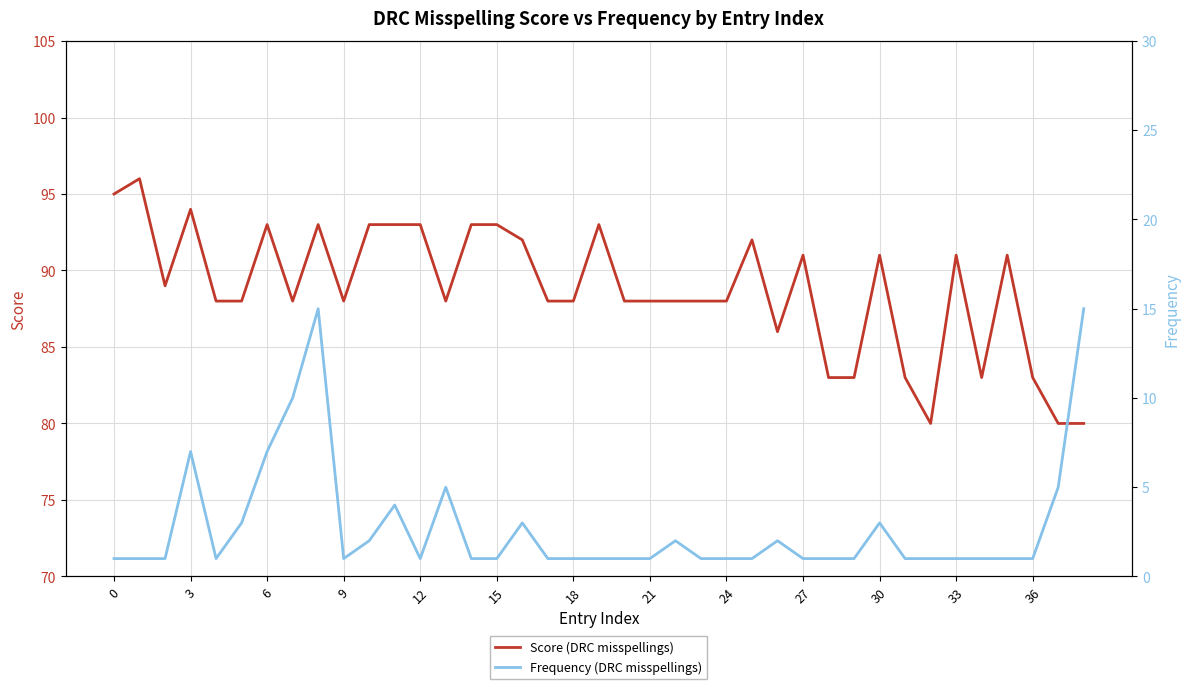

True or false: Frequency (DRC misspellings) and Score (DRC misspellings) intersect in this chart.

False